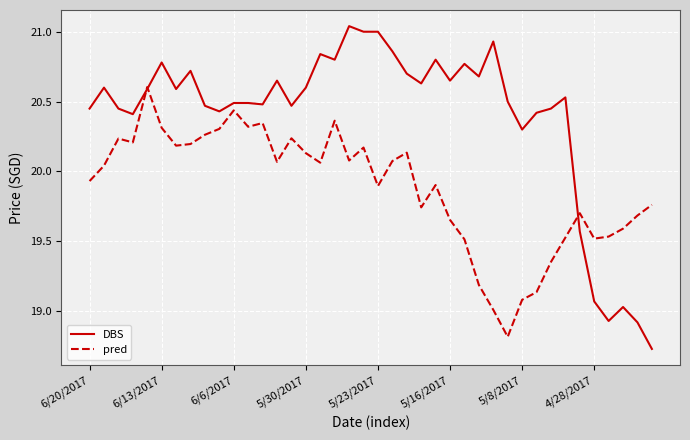

Count the number of categories in the chart.

40